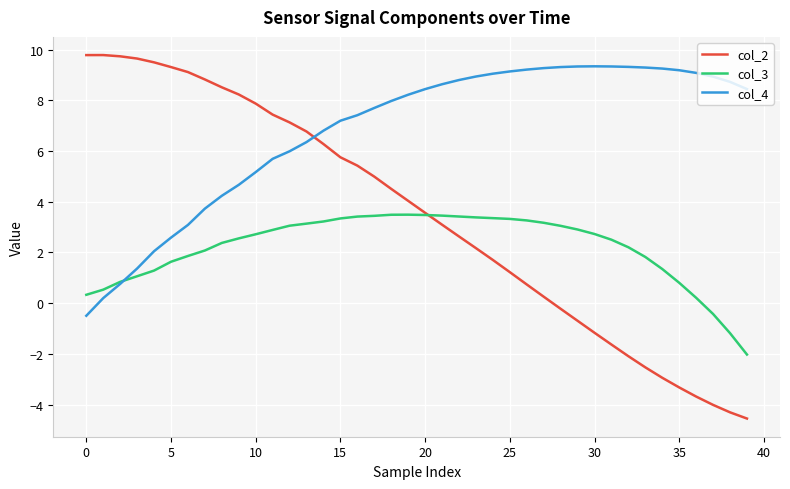

After their last crossing, which series has the higher values: col_3 or col_4?

col_4